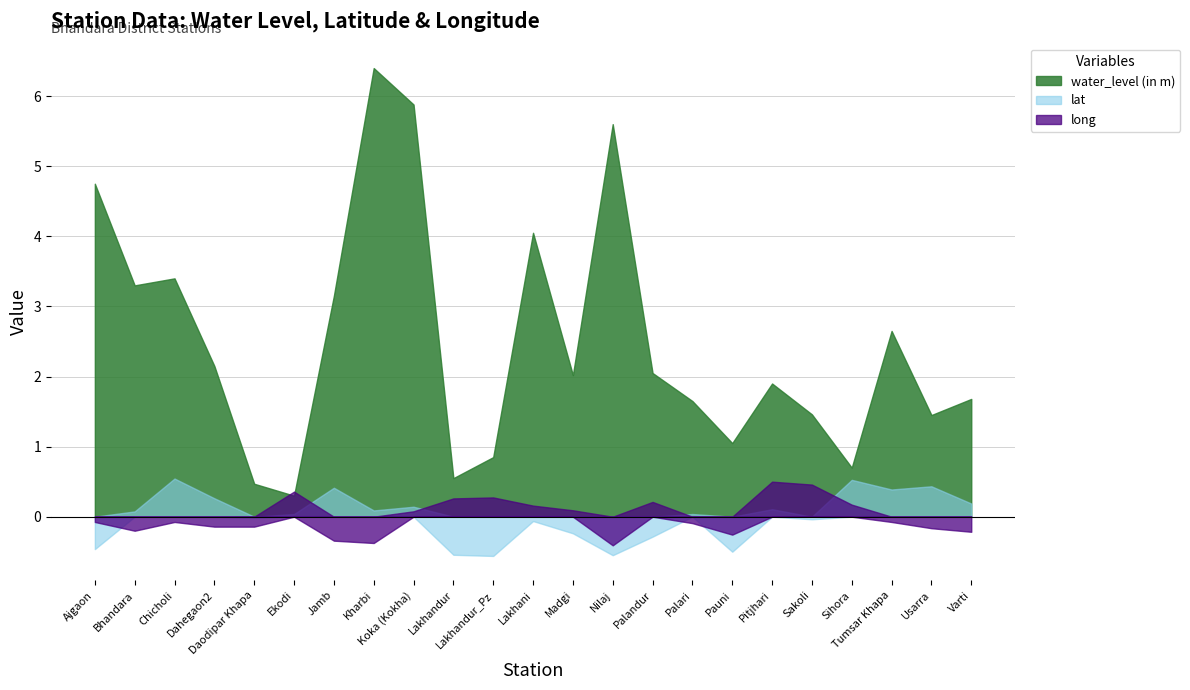

What is the difference between the lat values at Pitjhari and Palandur?

0.3